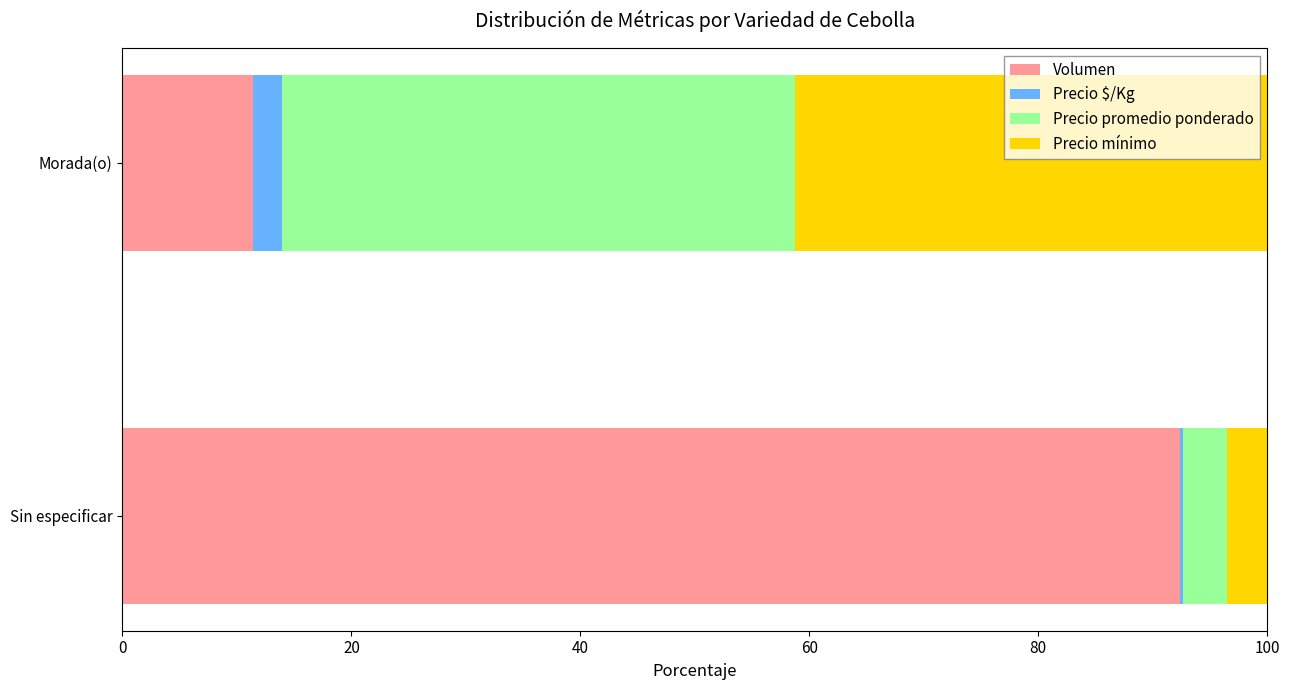

What is the sum of all Volumen values?

103.8